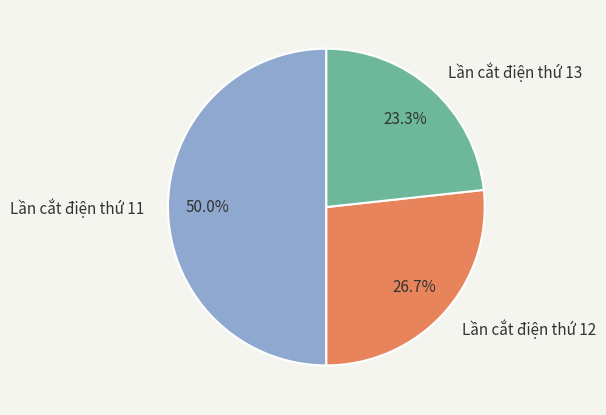

What is the total percentage of Lần cắt điện thứ 13 and Lần cắt điện thứ 11?

73.3%